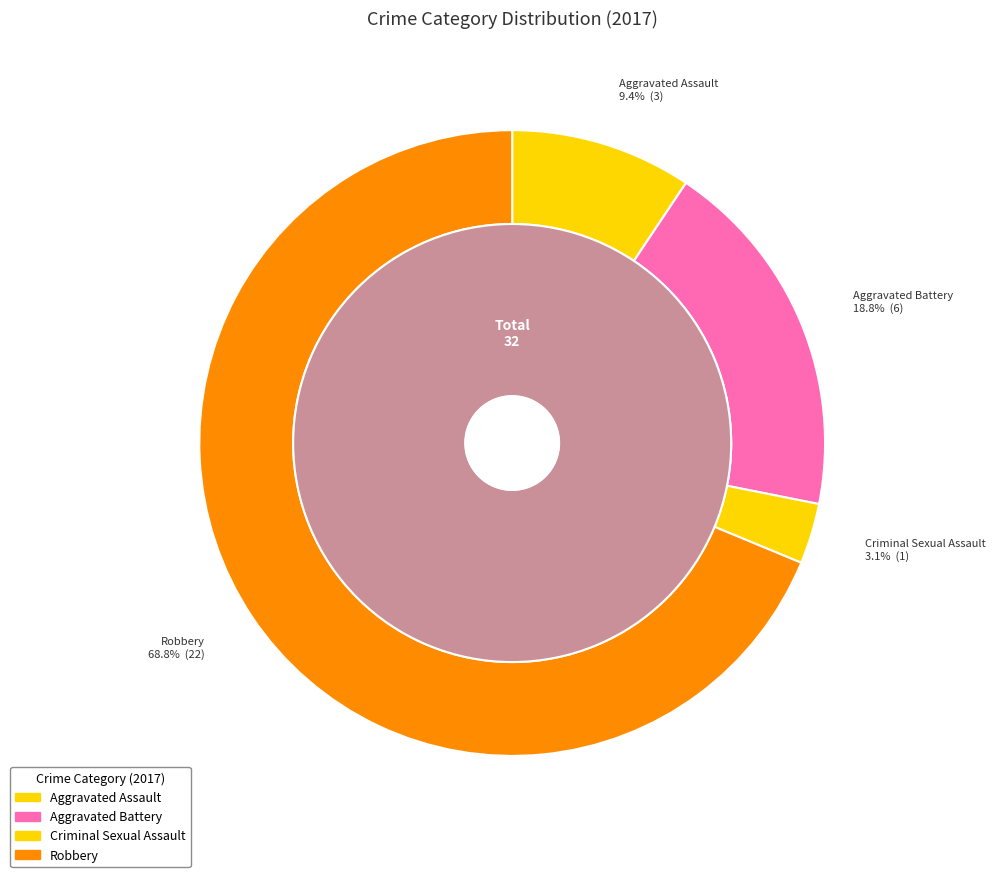

Do values_2017 and 1 together represent more than half of the pie?

No